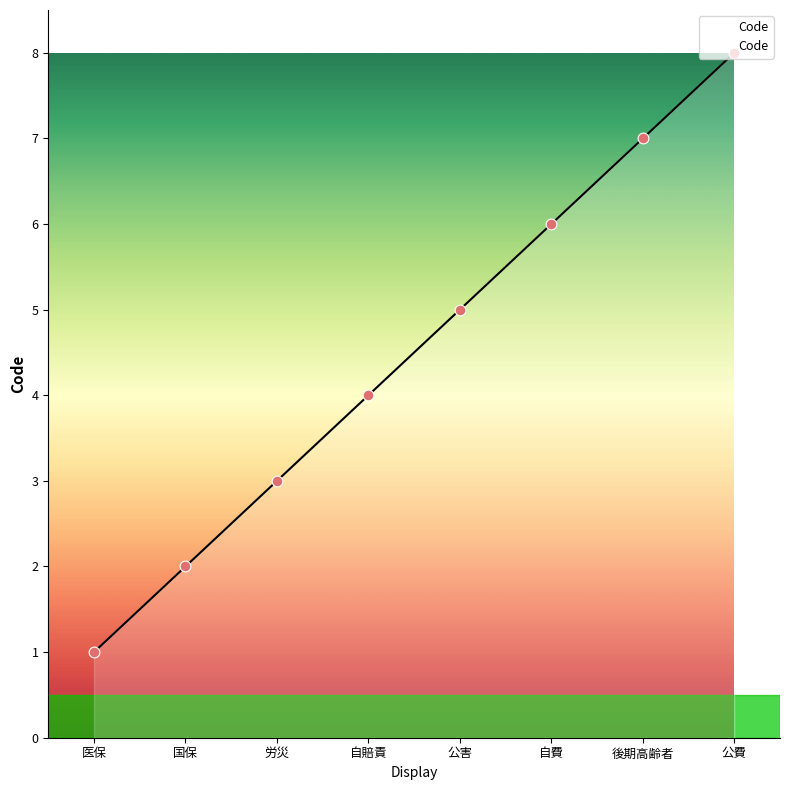

What is the ratio of the value at 公費 to the value at 公害?

1.6